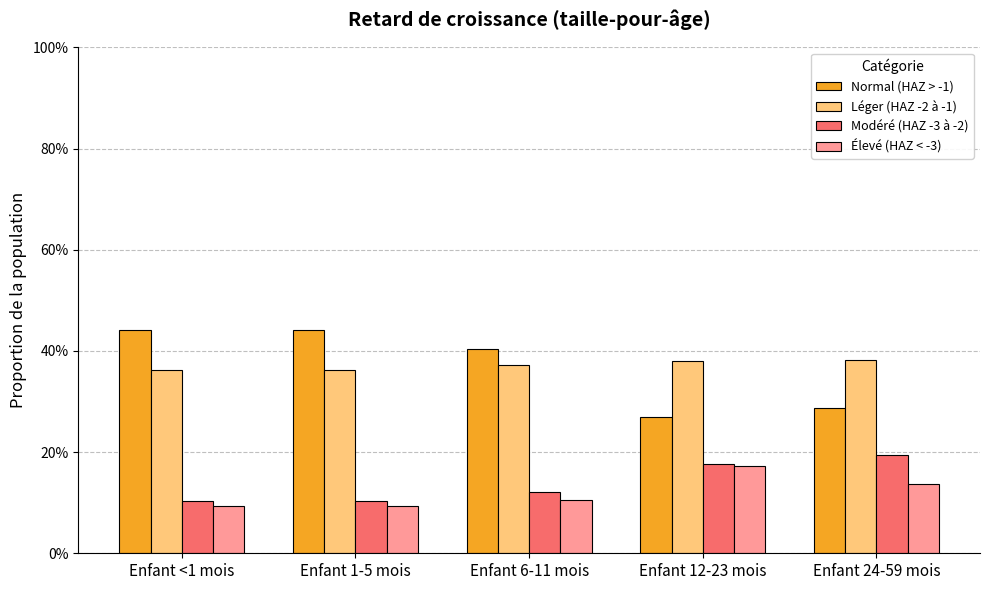

Are the bars grouped side by side (vs. stacked)?

Yes